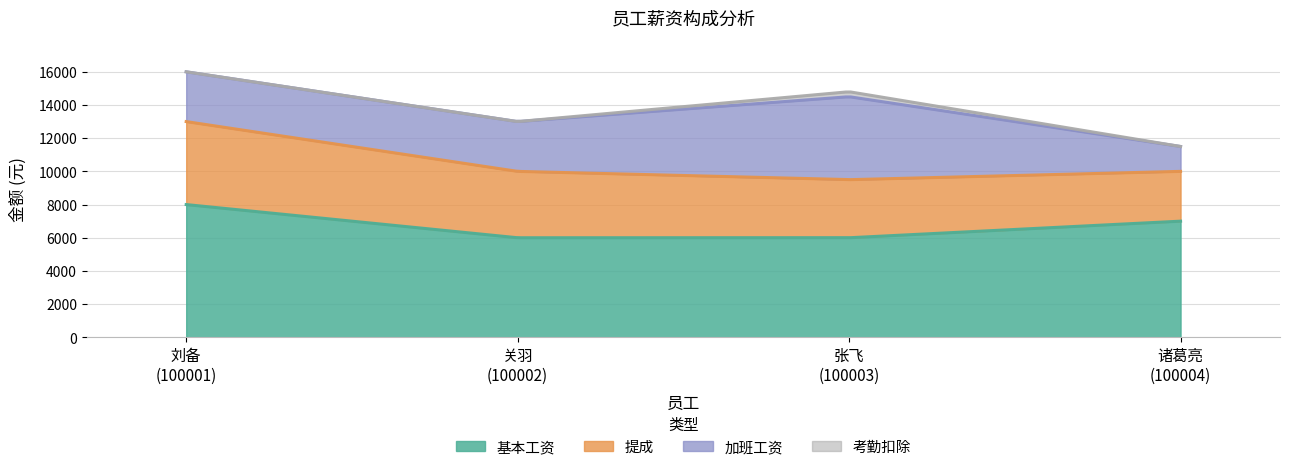

What value does the 提成 series have at 张飞
(100003)?

3500